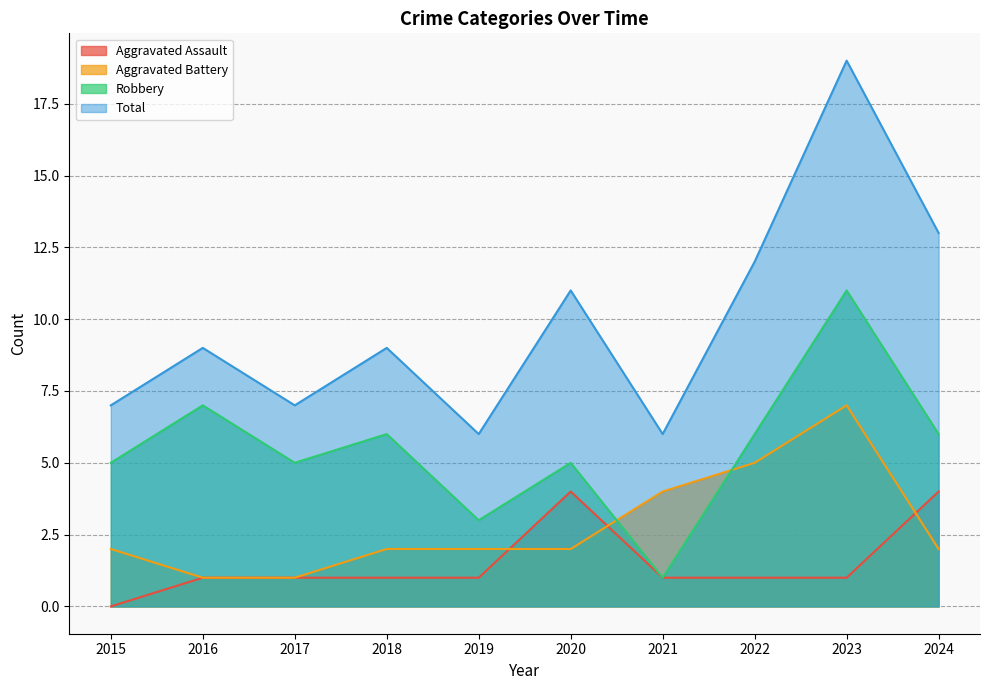

What is the approximate value of Total at 2021?

6